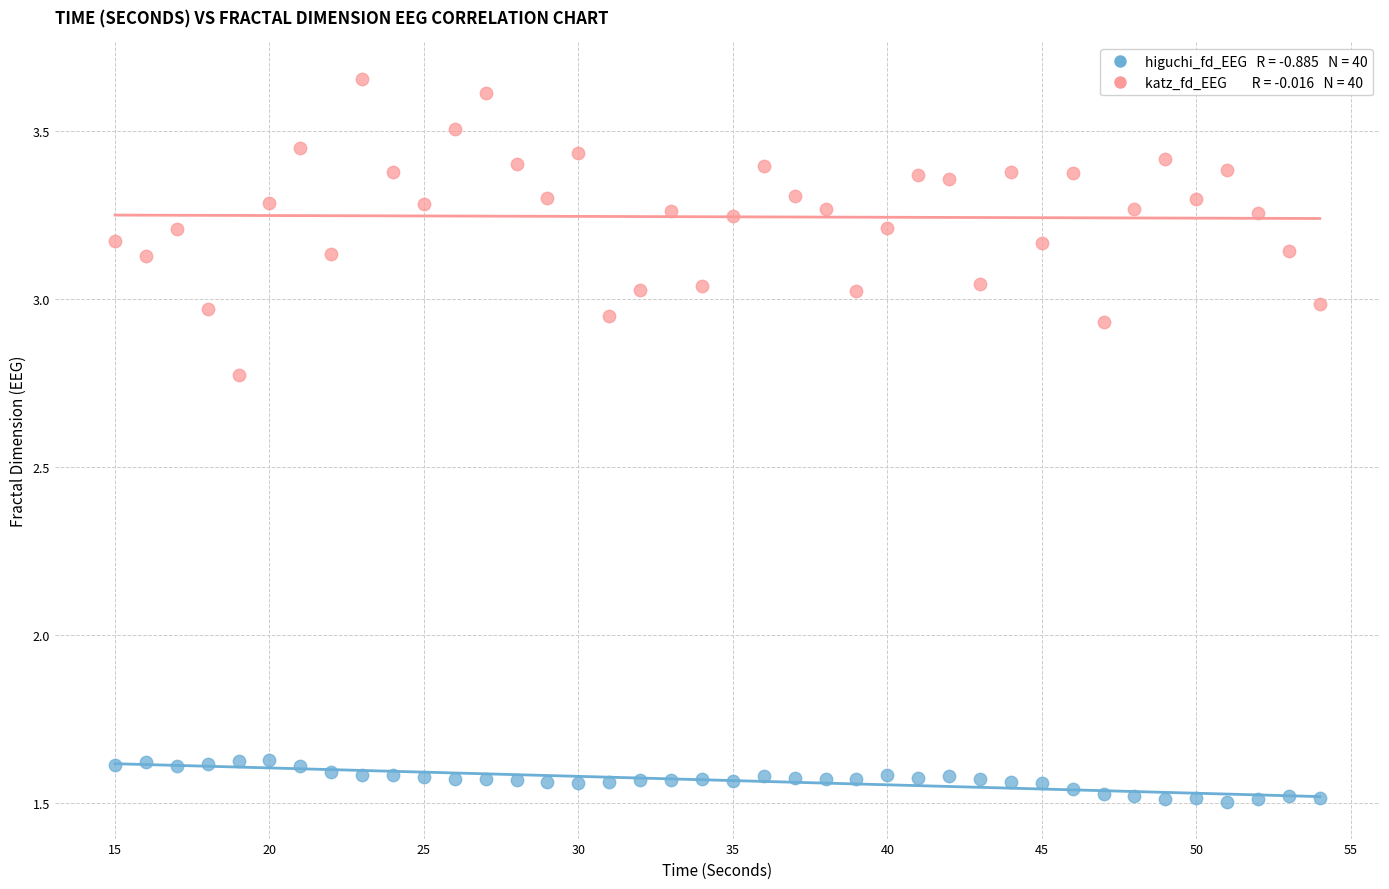

Across all data points, what is the range of Y values (max minus min)?

2.2